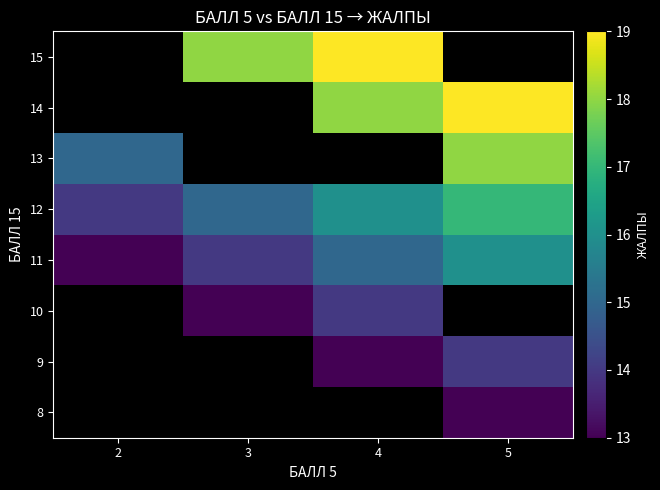

Rank the series by their maximum value, from lowest to highest.

8, 9, 10, 11, 12, 13, 14, 15